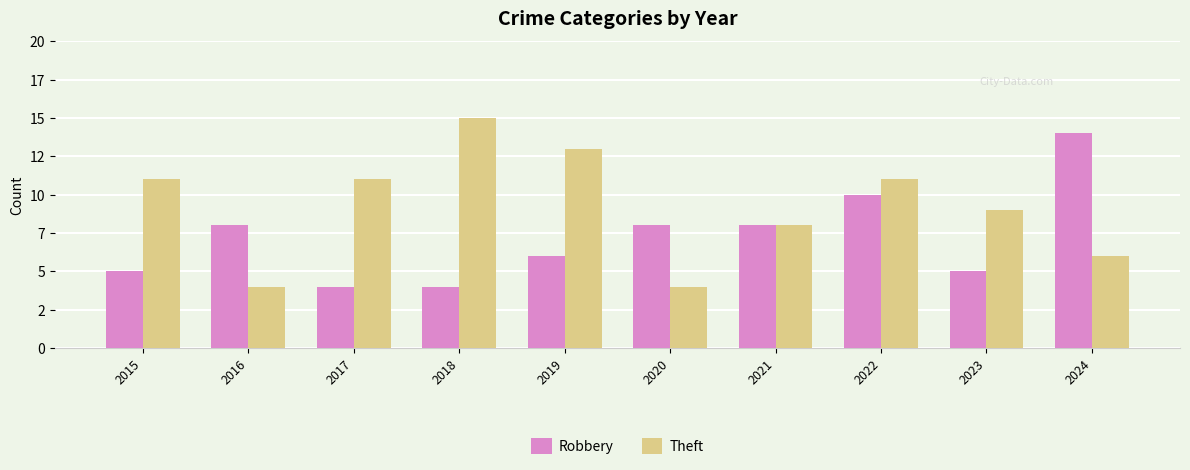

Which series has the largest total across all categories?

Theft